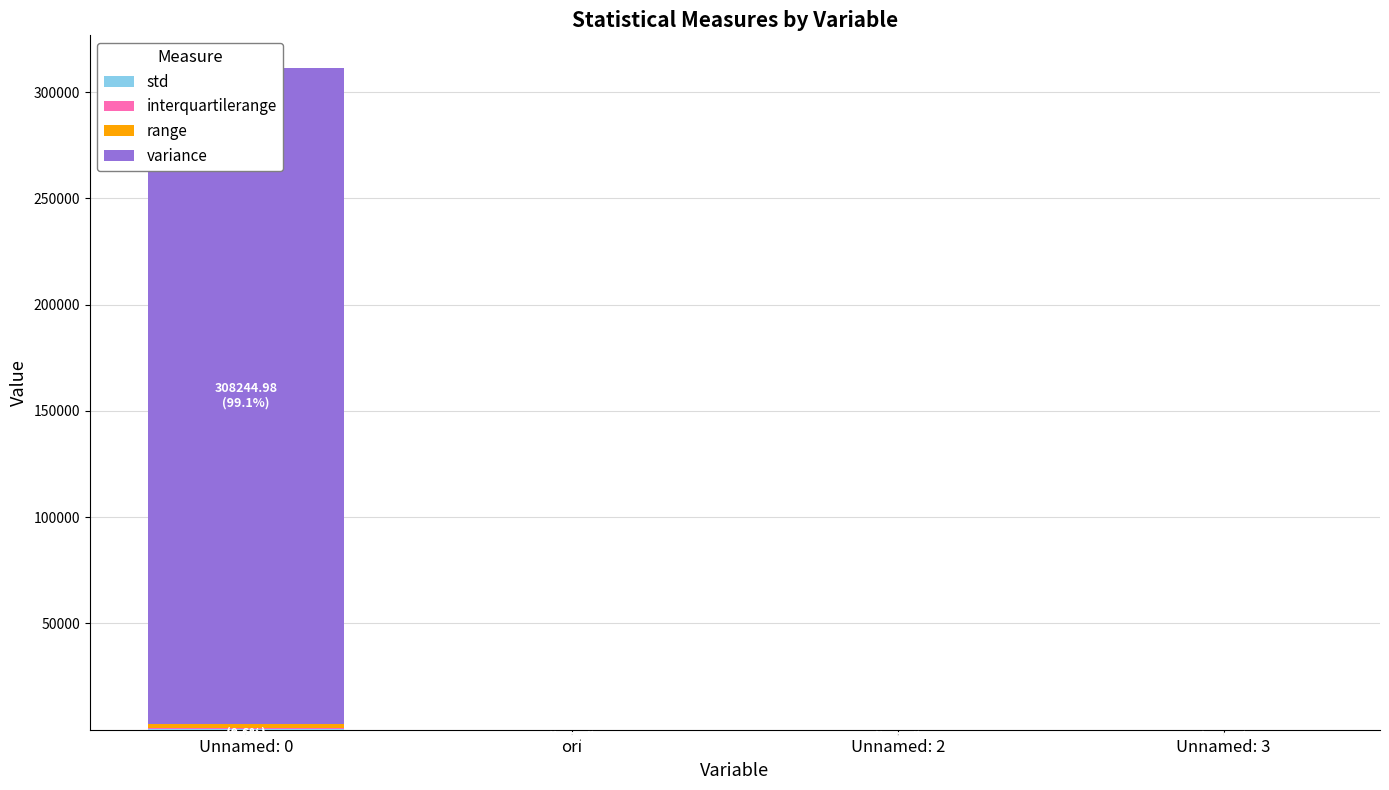

Rank the series at ori from highest to lowest value.

range, std, interquartilerange, variance